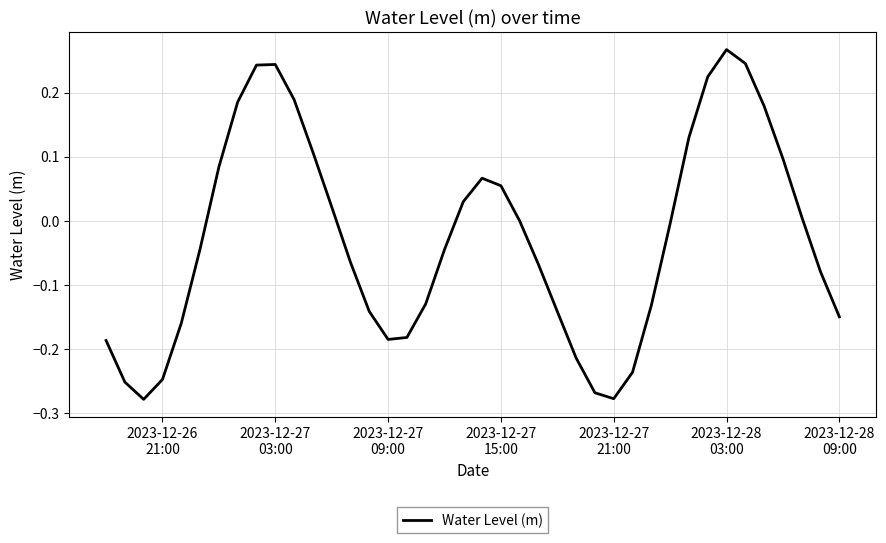

What is the difference between the maximum and minimum values?

0.5